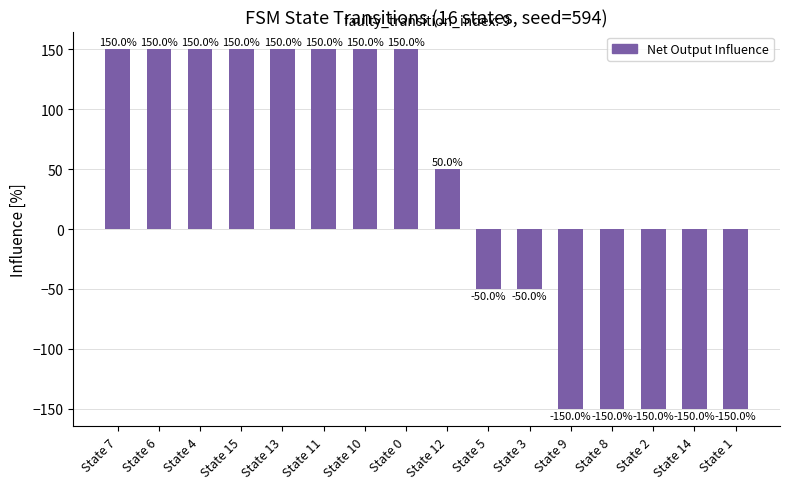

Reading right to left, list all the values displayed in this chart.

State 1=-150	State 14=-150	State 2=-150	State 8=-150	State 9=-150	State 3=-50	State 5=-50	State 12=50	State 0=150	State 10=150	State 11=150	State 13=150	State 15=150	State 4=150	State 6=150	State 7=150